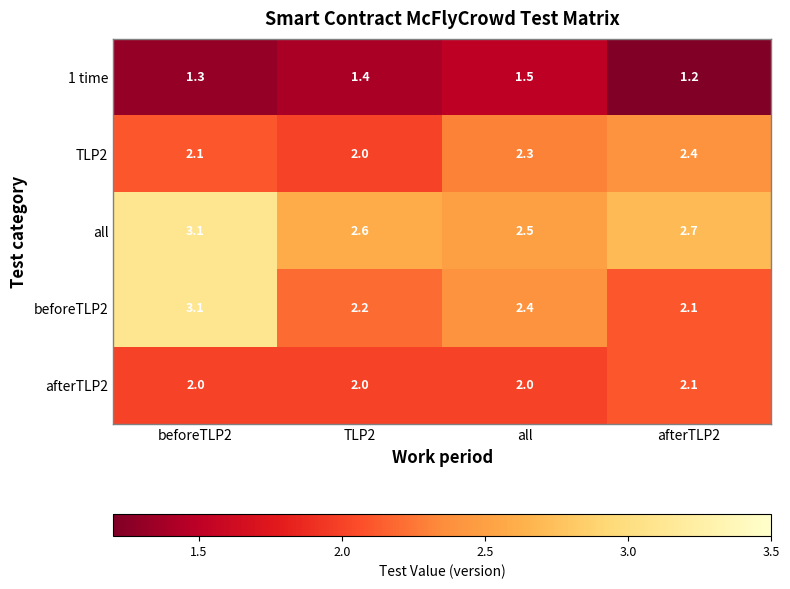

What is the total value across all series at all?

10.7